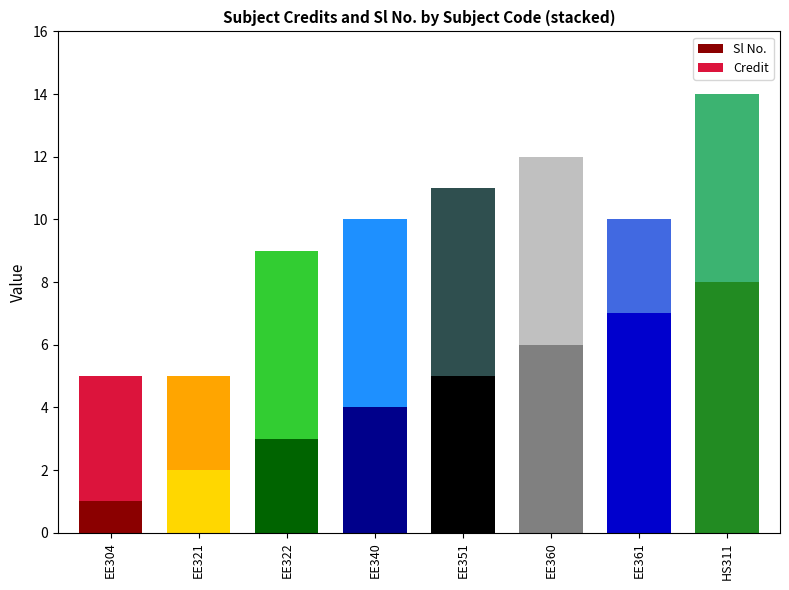

Reading left to right, transcribe all the data shown in this chart.

Credit: 4	3	6	6	6	6	3	6
Sl No.: 1	2	3	4	5	6	7	8